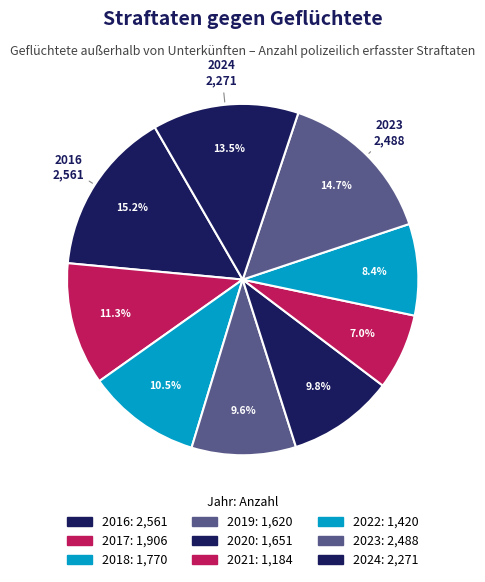

What is the smallest slice in the pie chart?

2021